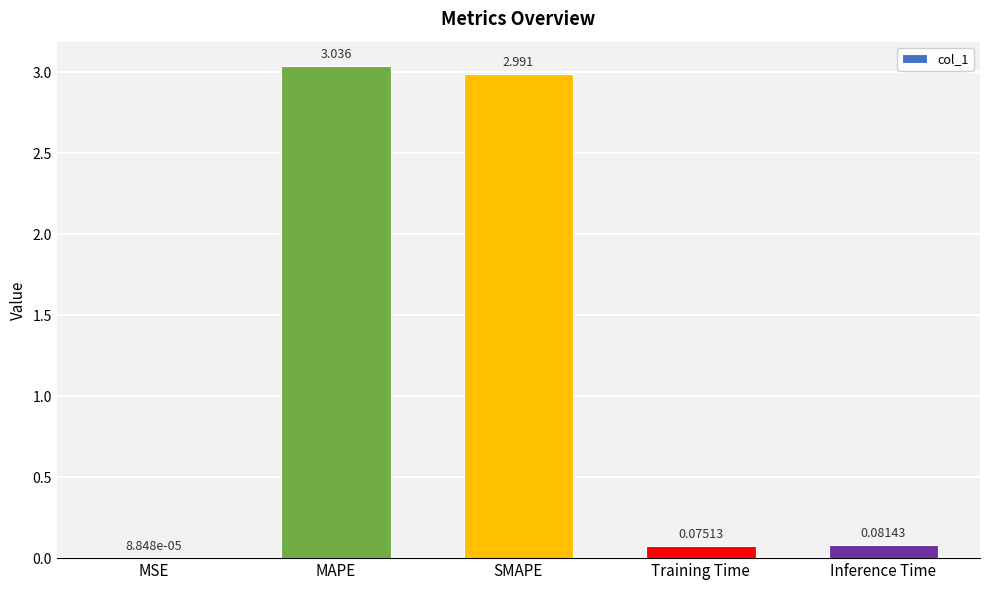

Which category has the highest value across all series?

MAPE